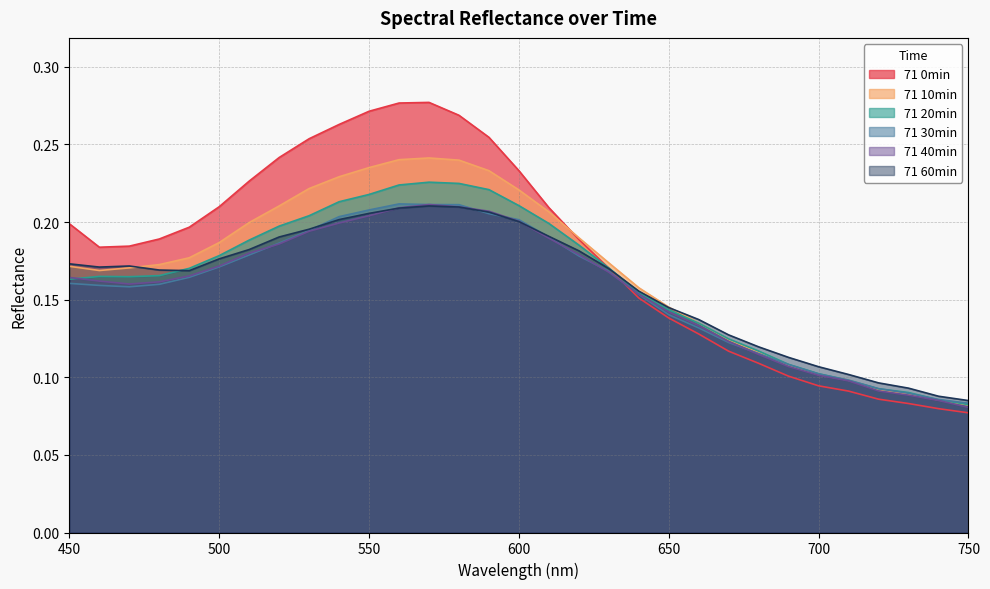

After their last crossing, which series has the higher values: 71 60min or 71 30min?

71 60min